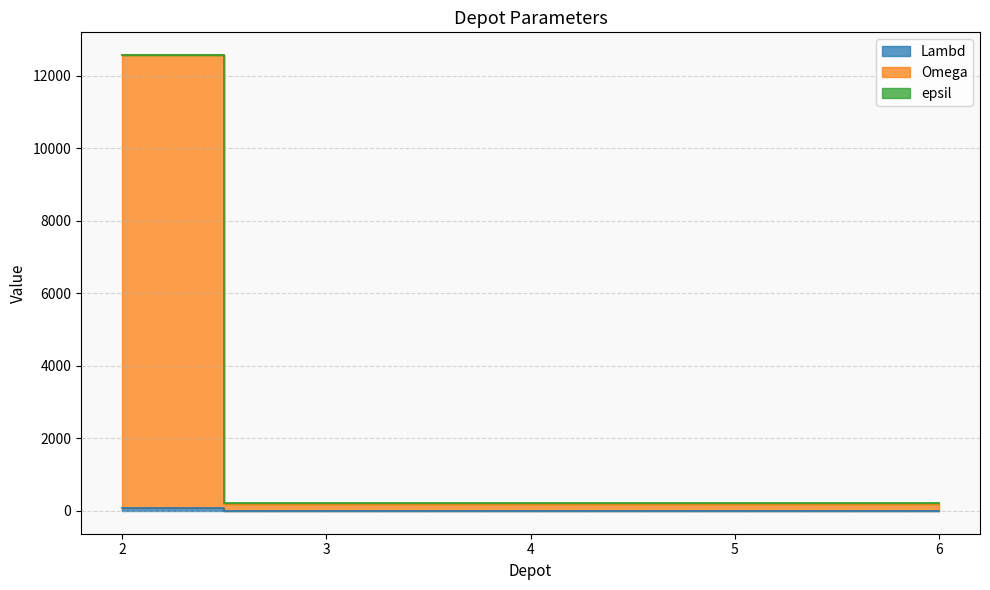

Which series changed the most between 5 and 6?

Lambd